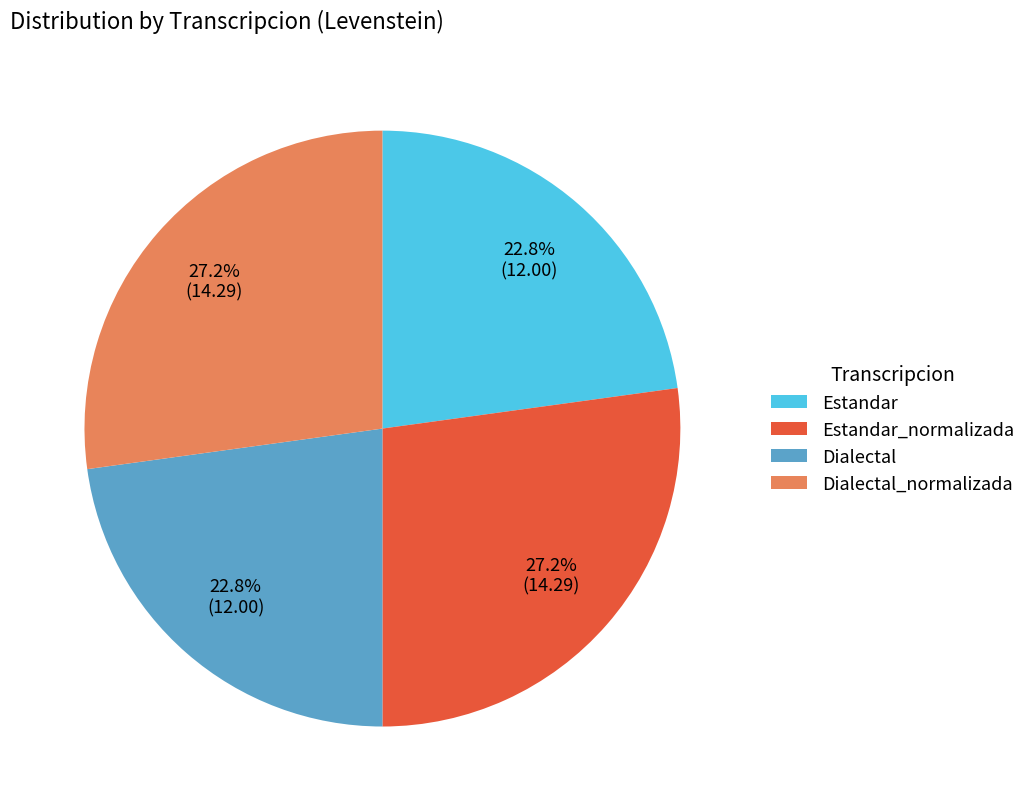

Combined, do Dialectal and Estandar account for over 50%?

No